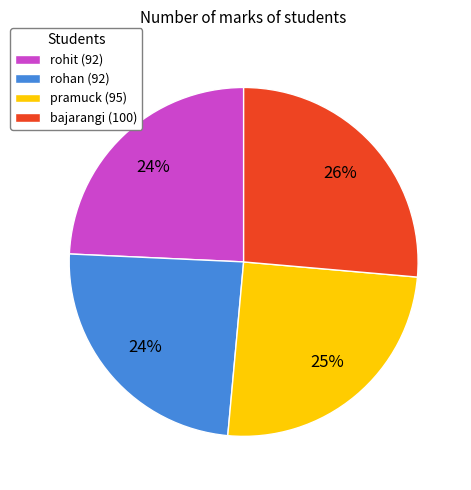

Is it true that rohit is 24% of the pie?

True